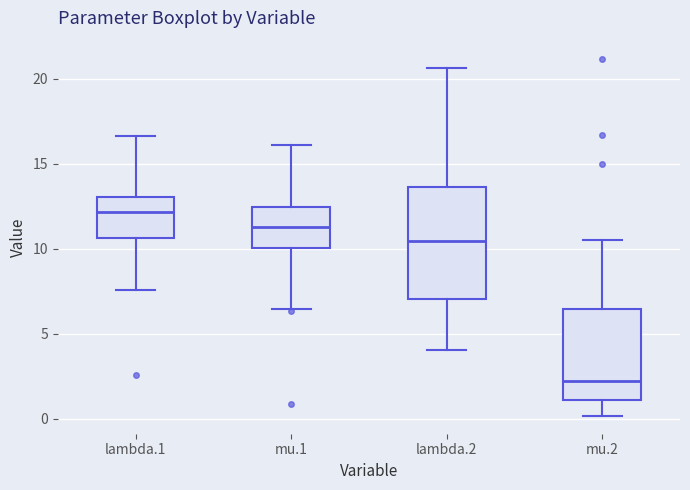

Which box is the tallest, from its lower edge to its upper edge?

lambda.2